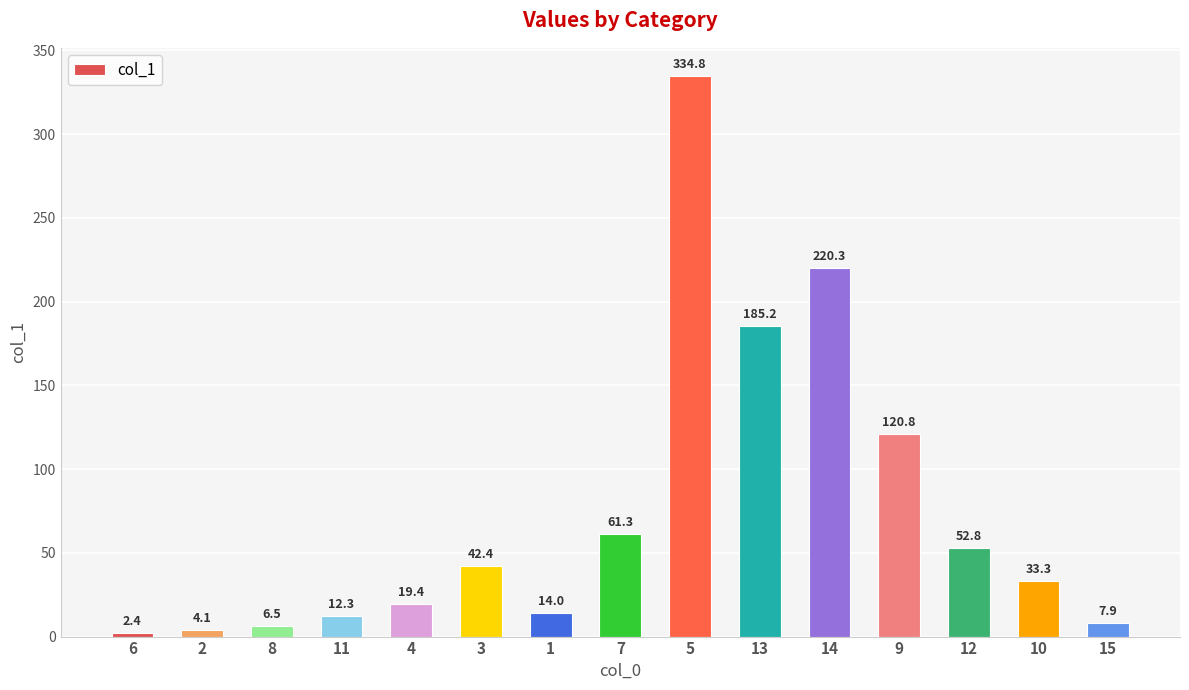

What value does the data have at 8?

6.5